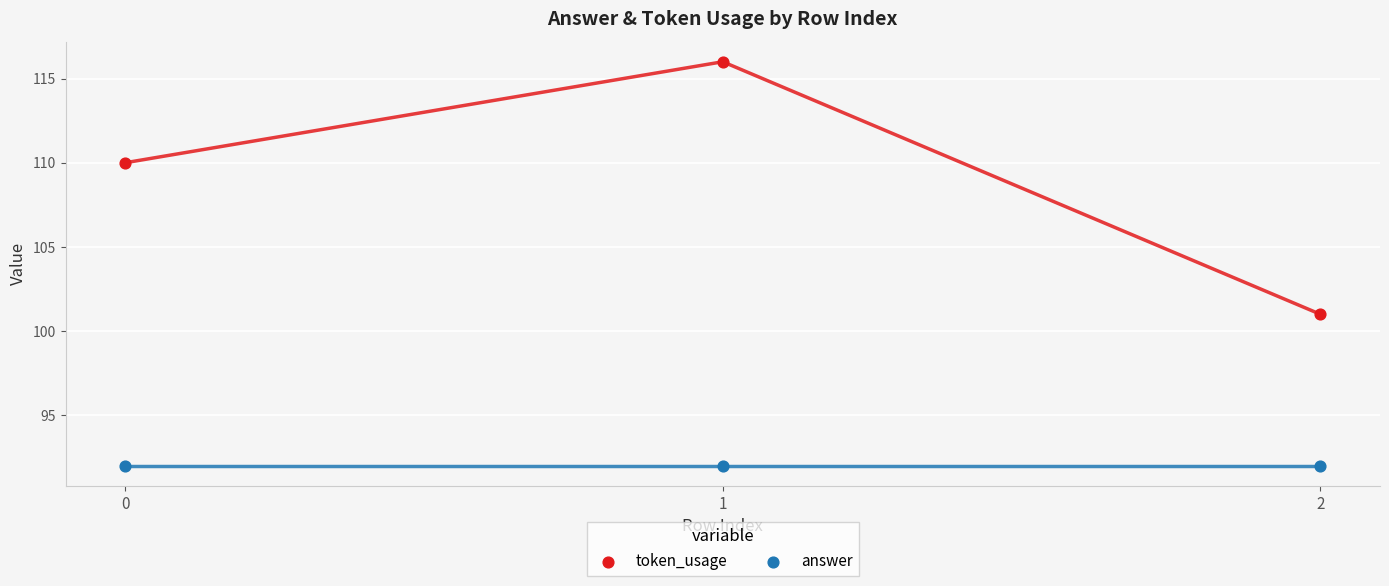

What are all the series names shown in the legend?

token_usage, answer